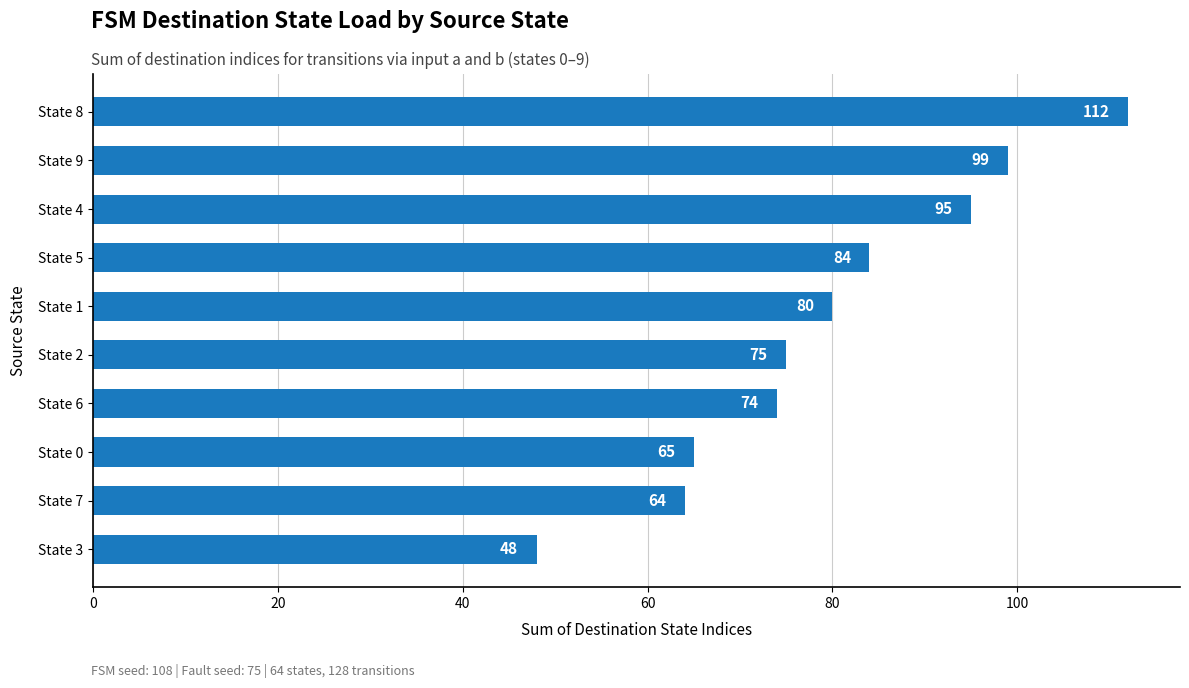

Reading bottom to top, transcribe all the data shown in this chart.

48	64	65	74	75	80	84	95	99	112